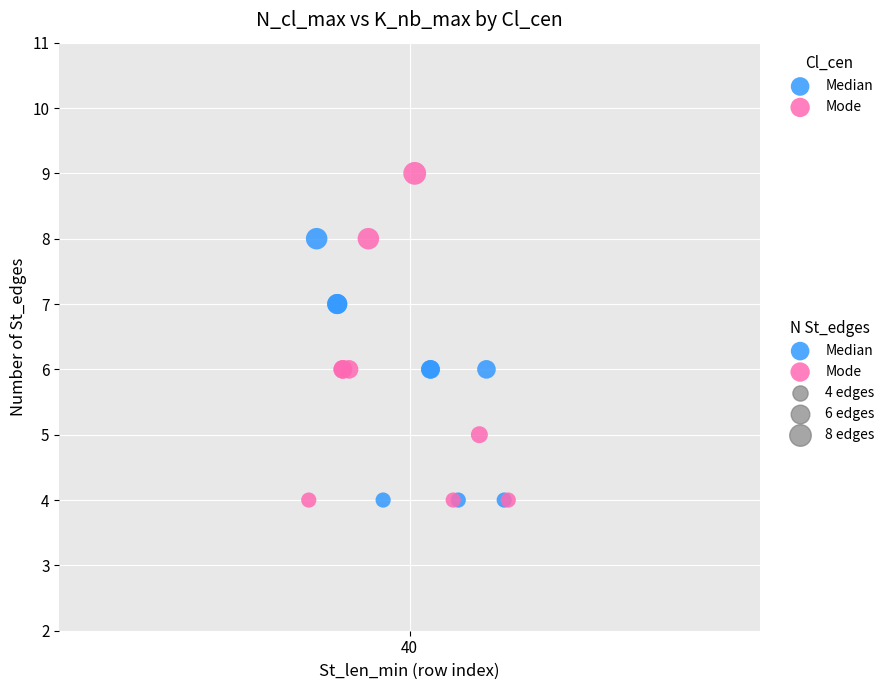

Which series has the widest spread of Y values?

Mode